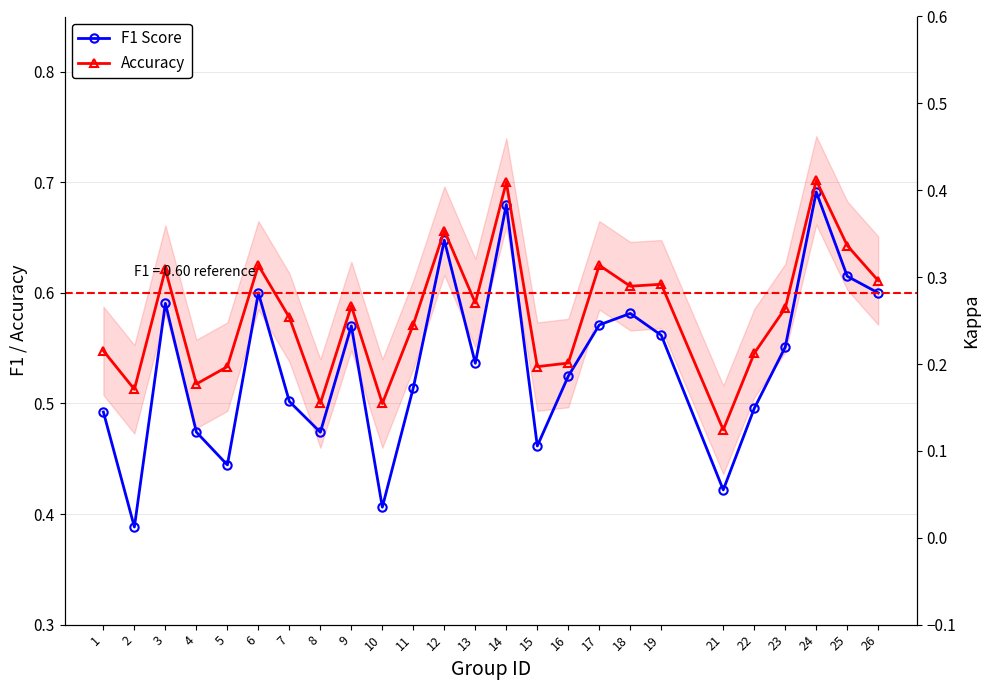

At which label is Accuracy closest to 0?

21